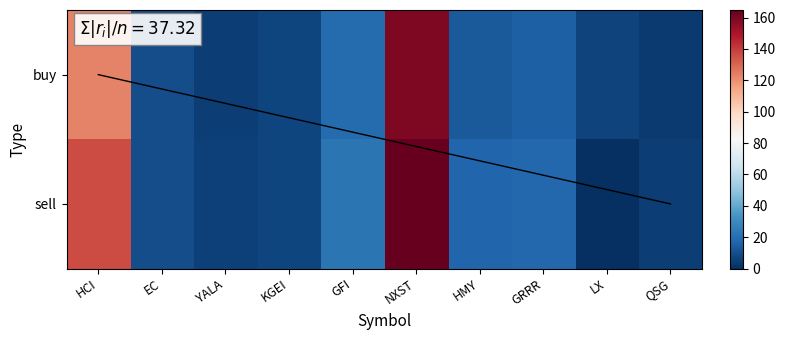

What is the difference between the highest and lowest values at EC?

0.3